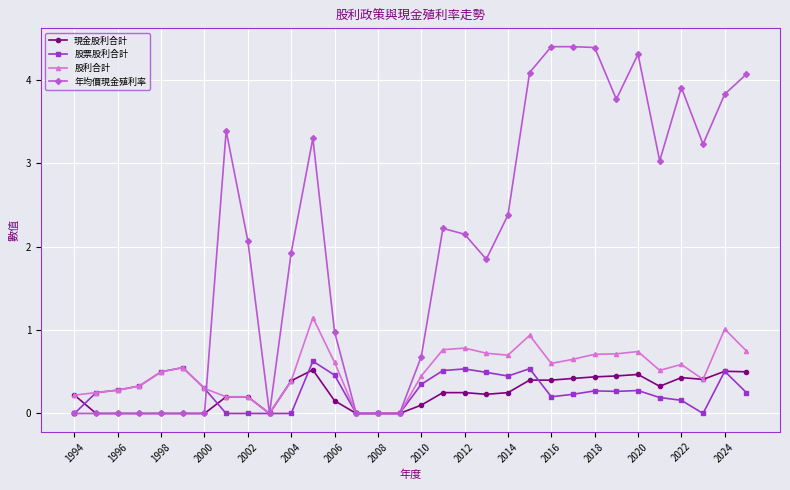

What is the value of the 年均價現金殖利率 point at the 13th from the left?

1.0